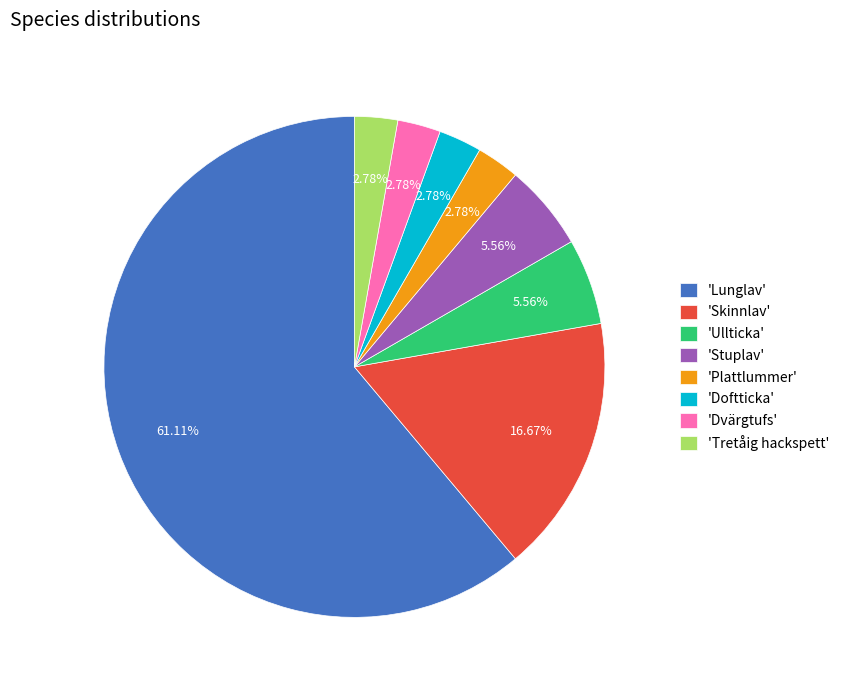

Which category accounts for the majority?

'Lunglav'